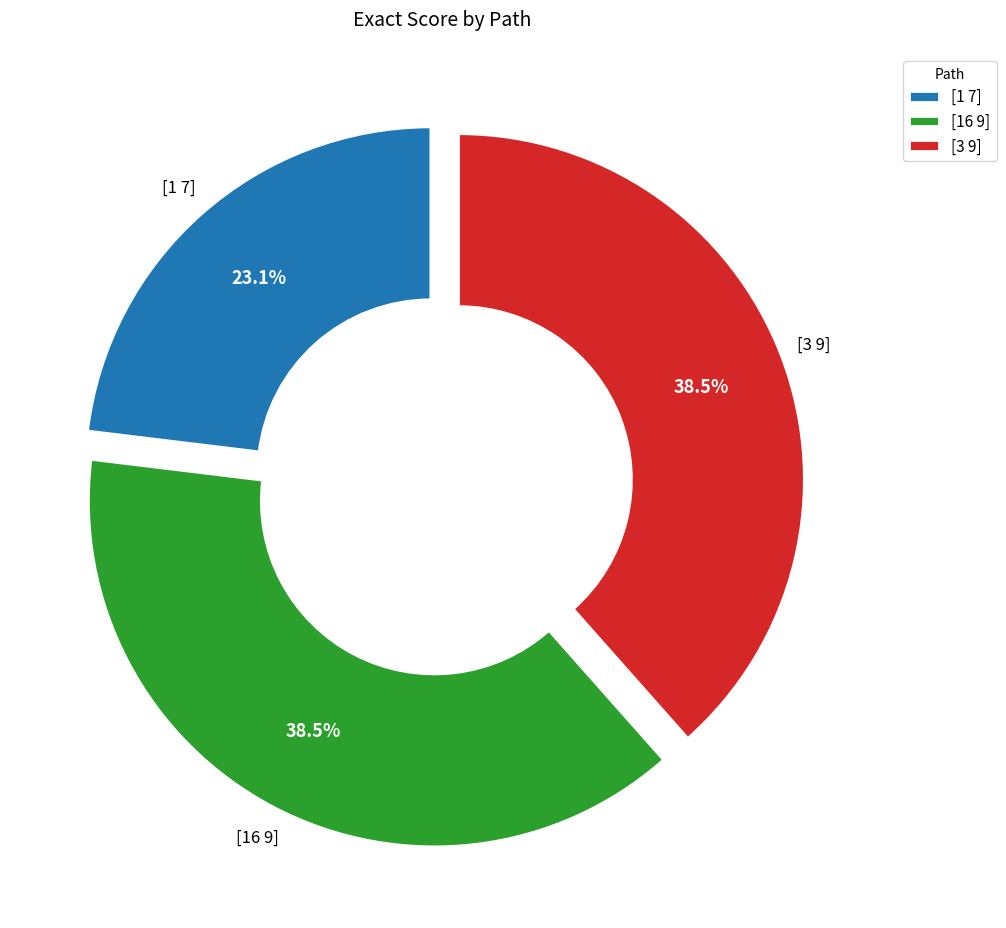

Between [16 9] and [1 7], which is larger?

[16 9]